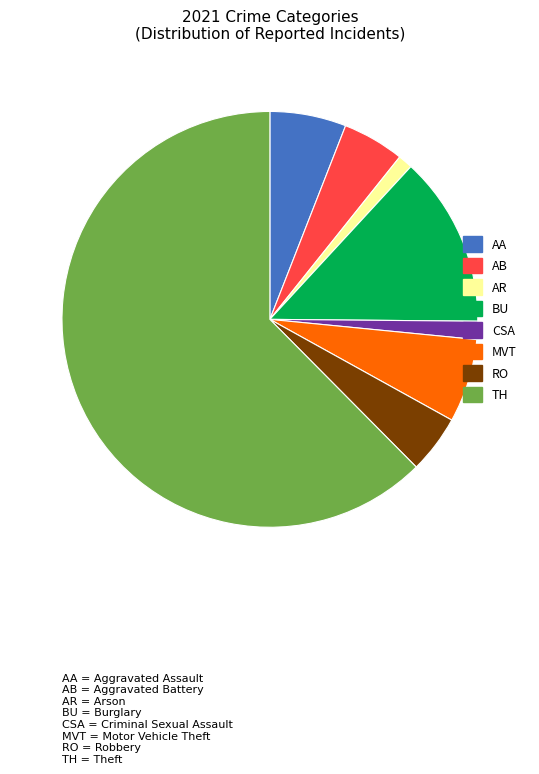

Does any single category account for the majority?

Yes